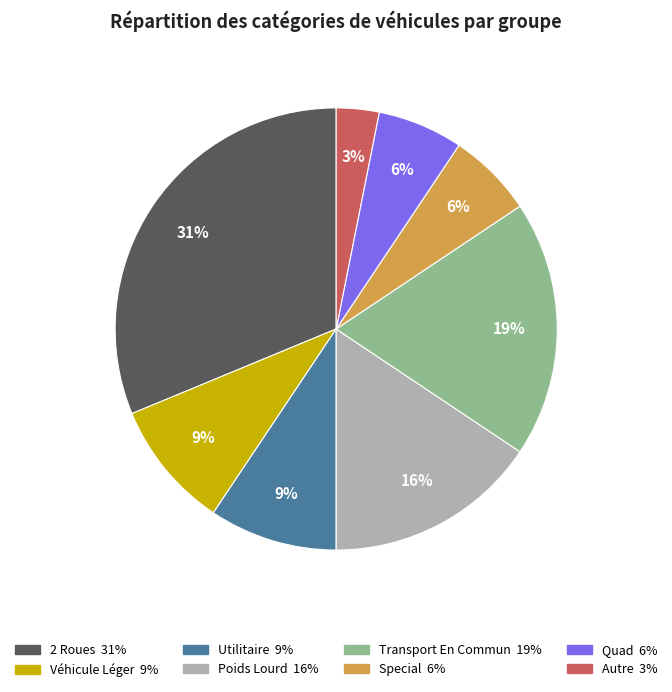

To the nearest percent, what is the difference between the Special and 2 Roues slice percentages?

25%